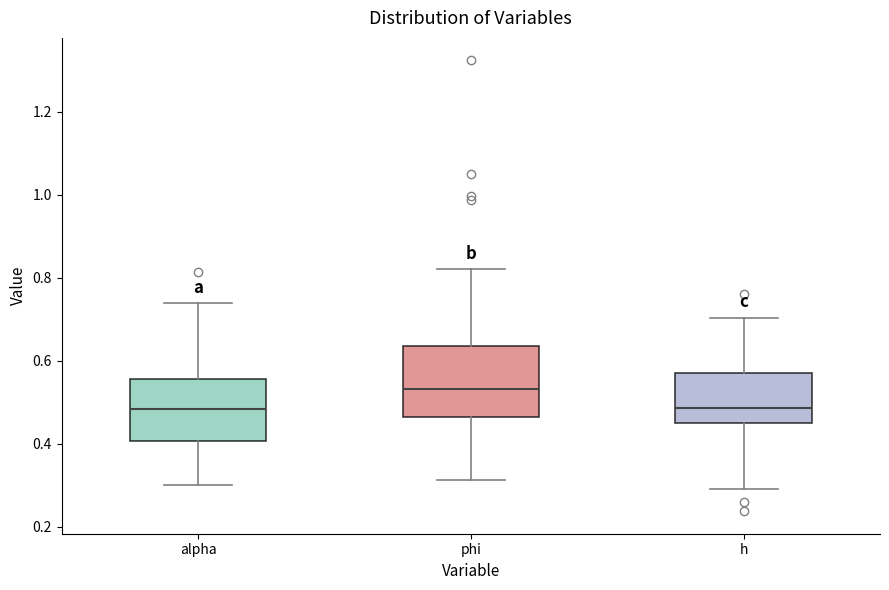

Reading left to right, read every box against the y-axis: the position of its median line, the range the box covers, and the ends of its whiskers. The values are not printed on the chart, so give them approximately, as read against the axis.

alpha: median 0.48, box 0.40 to 0.56, whiskers 0.30 to 0.74
phi: median 0.54, box 0.46 to 0.64, whiskers 0.32 to 0.82
h: median 0.48, box 0.44 to 0.58, whiskers 0.30 to 0.70